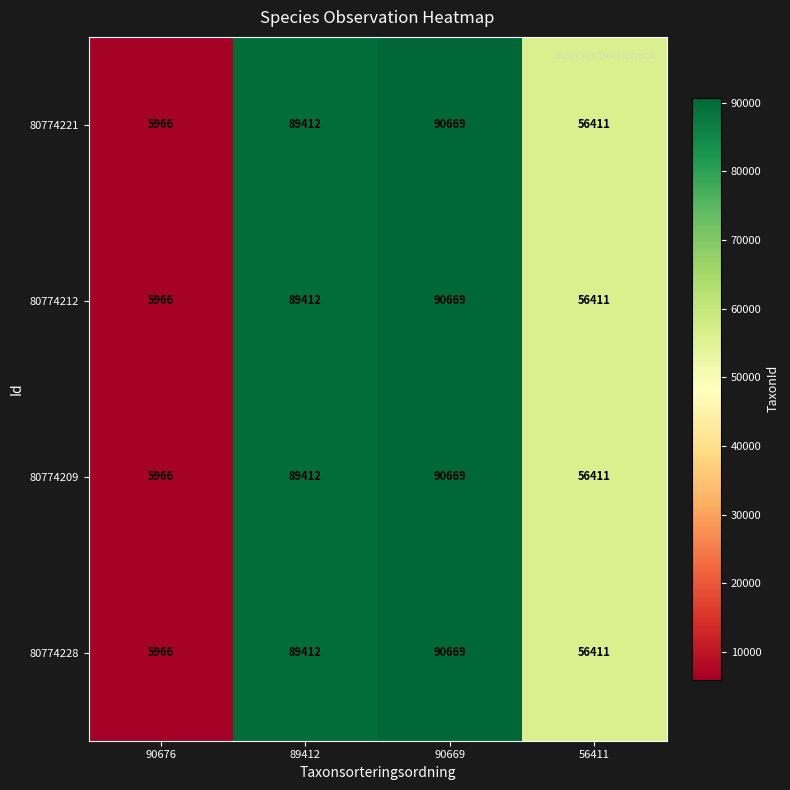

Where is 80774221 nearest to the value 48317?

56411